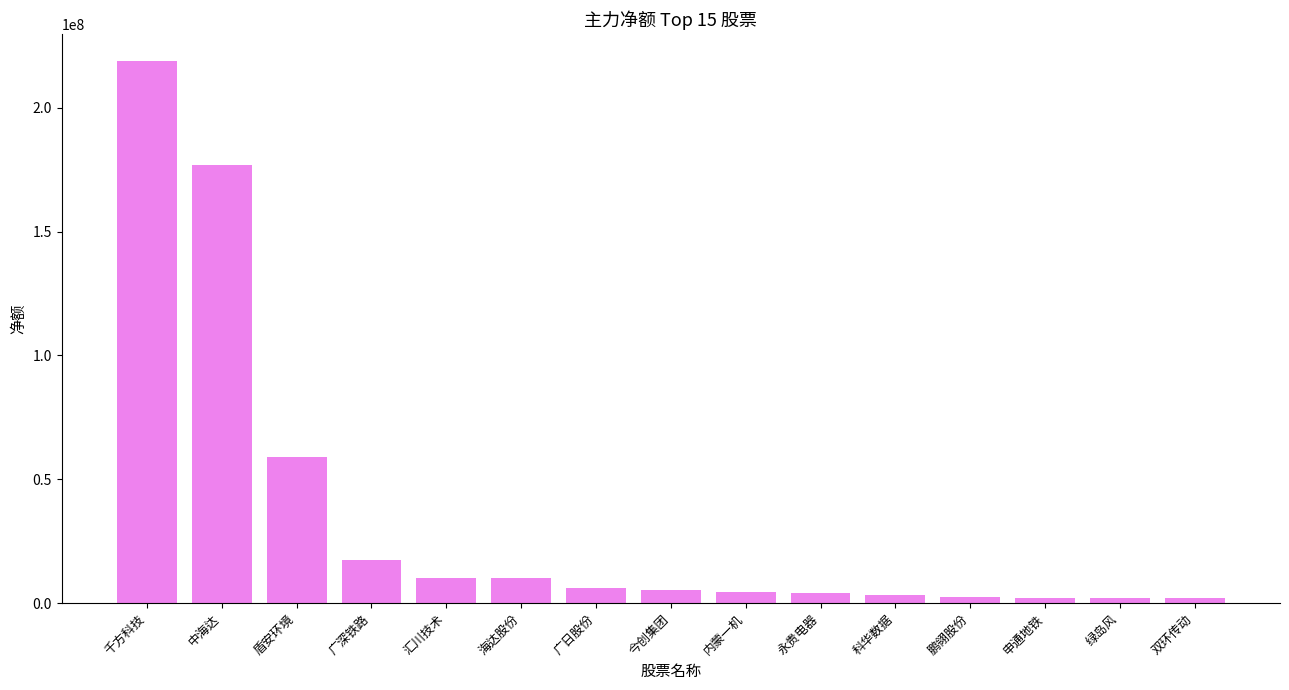

What is the label of the 3rd bar from the left?

盾安环境